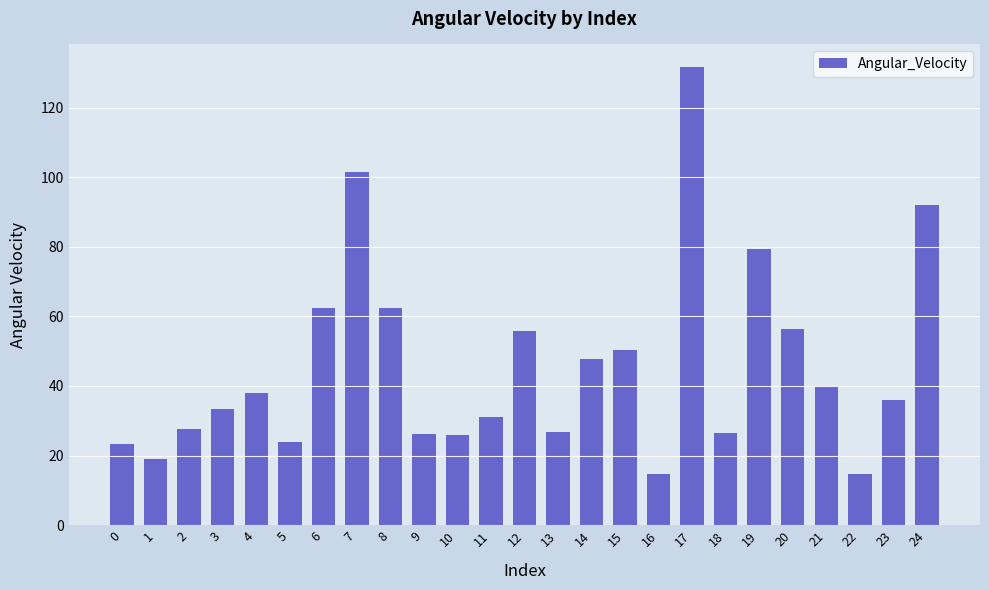

What is the value of the 8th bar from the left?

101.5